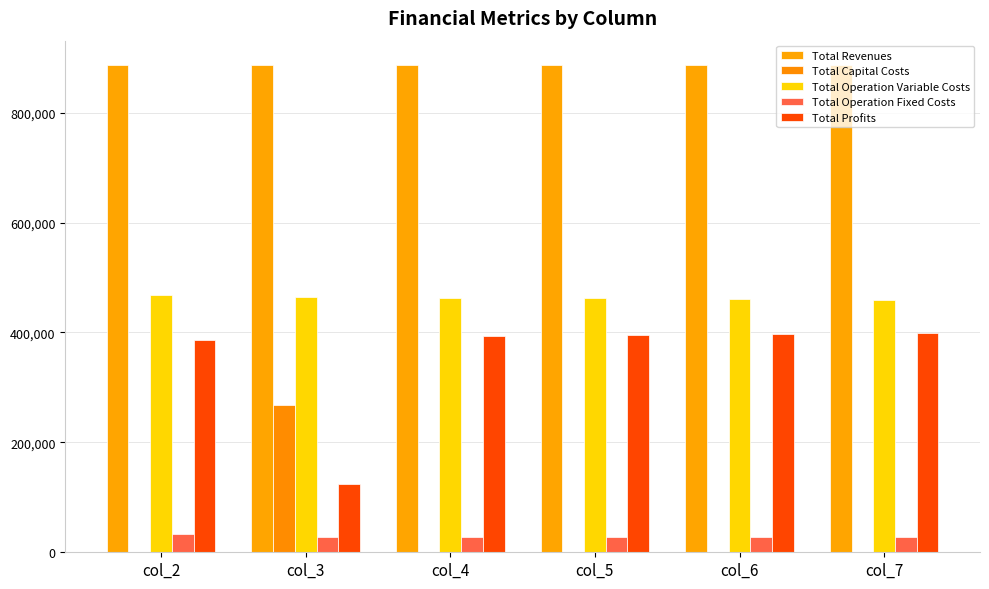

How many data points in Total Operation Fixed Costs are above 28247?

4